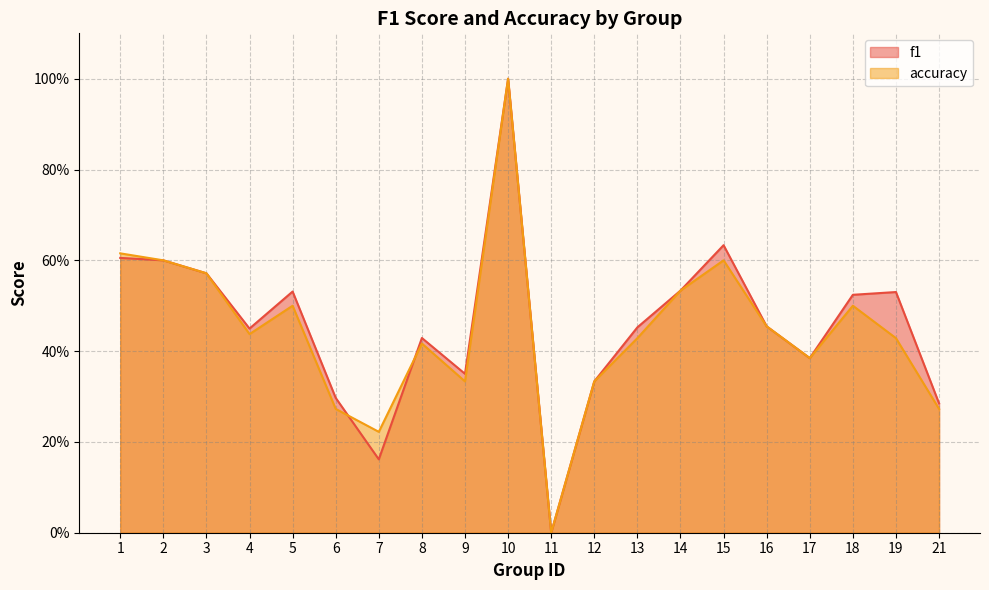

How many lines are shown in the chart?

2